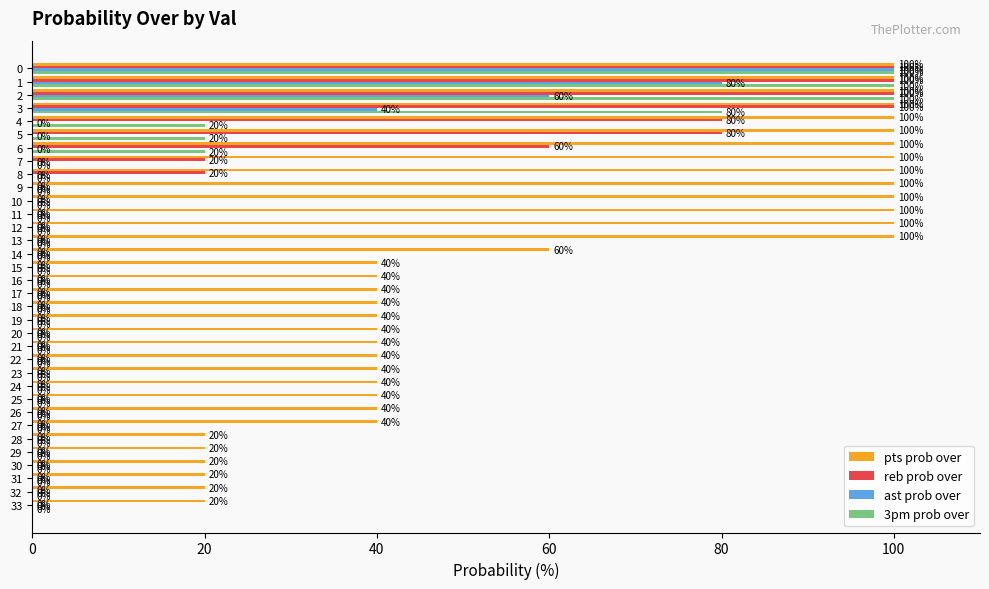

What is the sum of all 3pm prob over values?

440